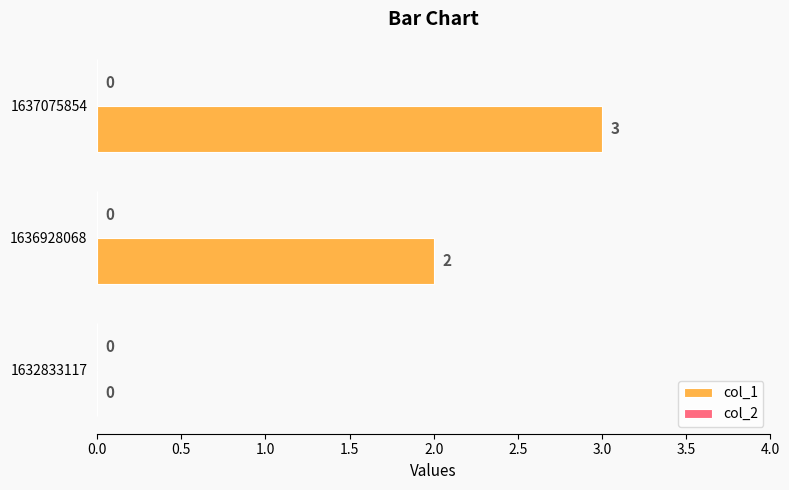

Reading bottom to top, extract all data points from this chart.

1632833117=0	1636928068=2	1637075854=3